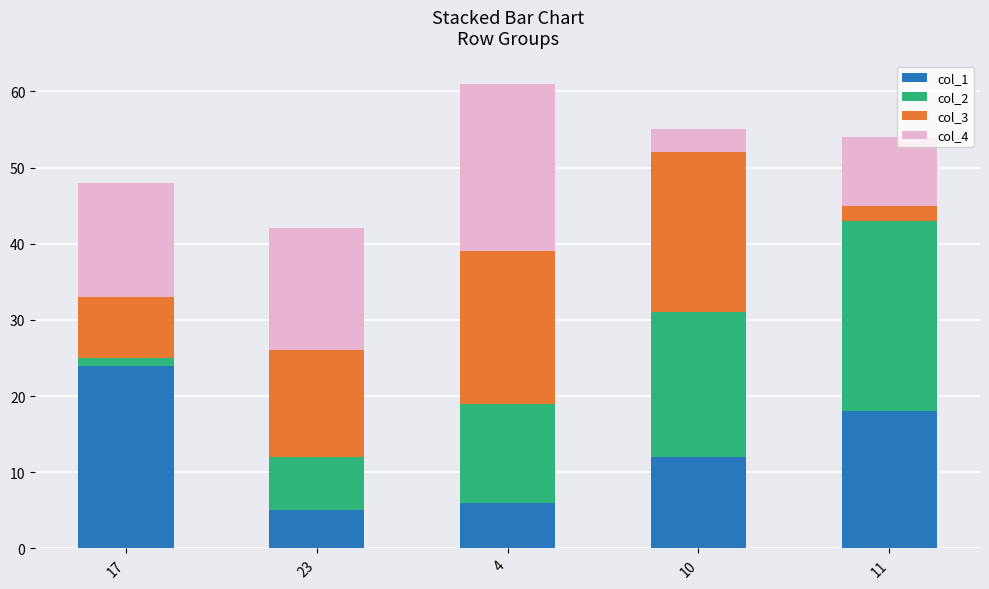

Reading left to right, transcribe the values for col_1.

24	5	6	12	18